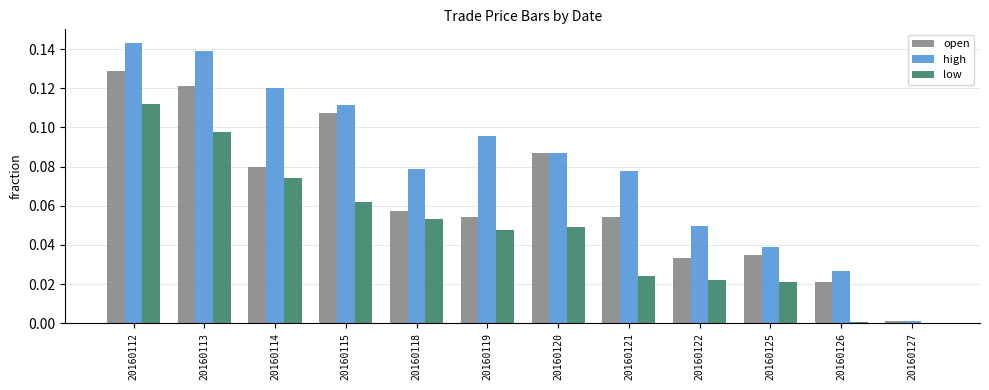

Which category has the highest value in the low series?

20160112